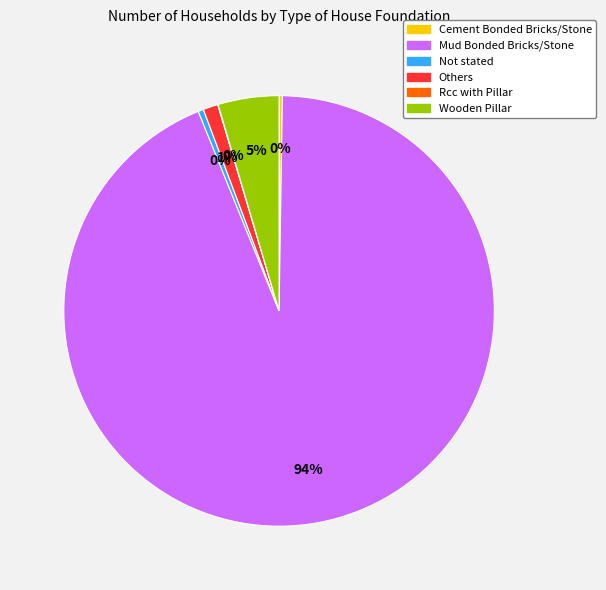

Which has a higher value, Mud Bonded Bricks/Stone or Not stated?

Mud Bonded Bricks/Stone